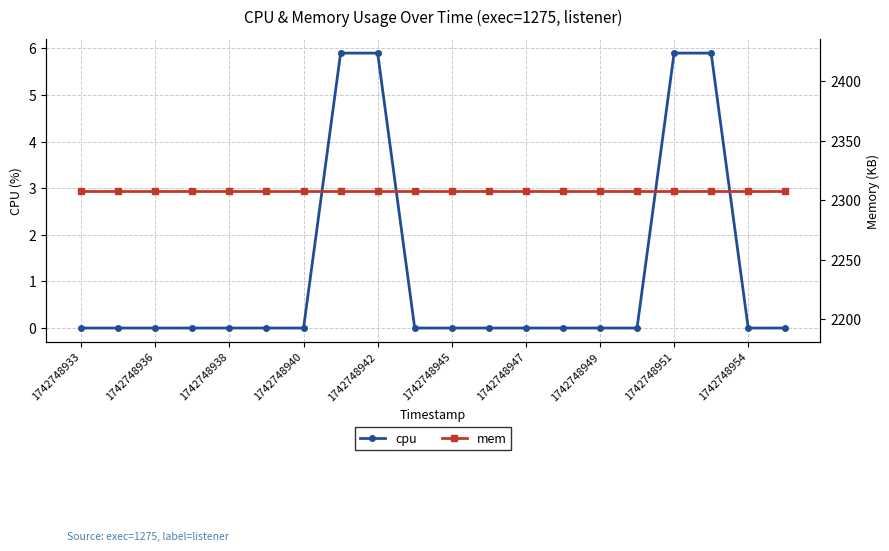

How many data points does each series have?

20